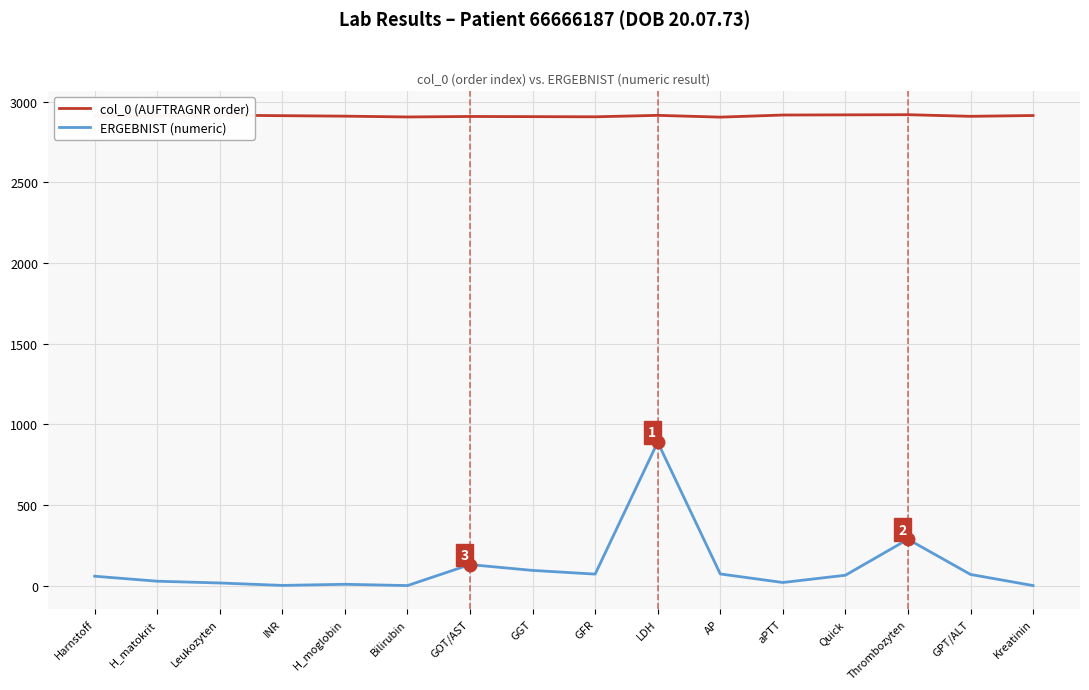

Is the value of col_0 (AUFTRAGNR order) at H_matokrit greater than the value of ERGEBNIST (numeric) at Harnstoff?

Yes